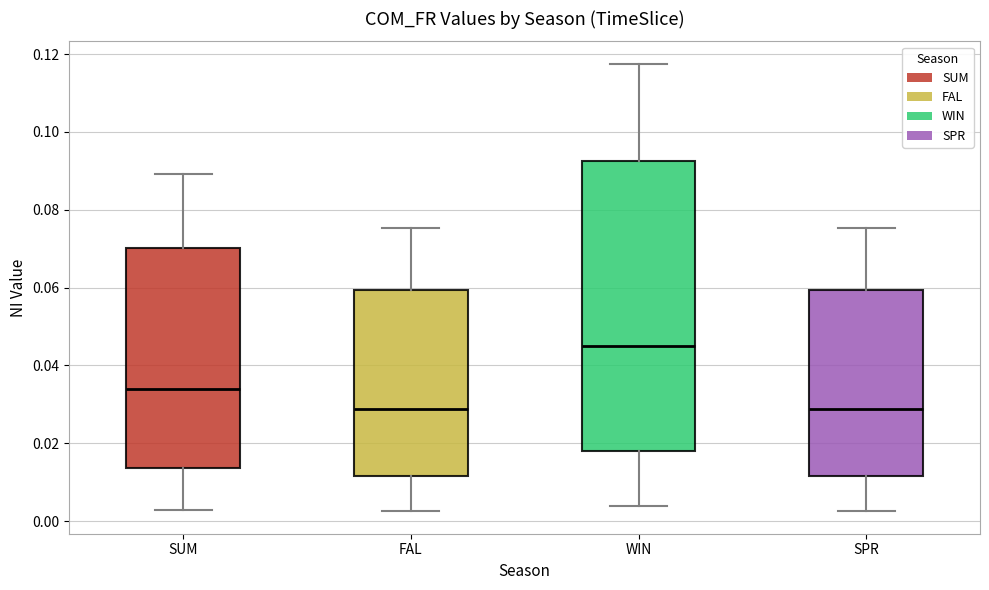

Reading left to right, read every box against the y-axis: the position of its median line, the range the box covers, and the ends of its whiskers. The values are not printed on the chart, so give them approximately, as read against the axis.

SUM: median 0.034, box 0.014 to 0.070, whiskers 0.002 to 0.090
FAL: median 0.028, box 0.012 to 0.060, whiskers 0.002 to 0.076
WIN: median 0.044, box 0.018 to 0.092, whiskers 0.004 to 0.118
SPR: median 0.028, box 0.012 to 0.060, whiskers 0.002 to 0.076